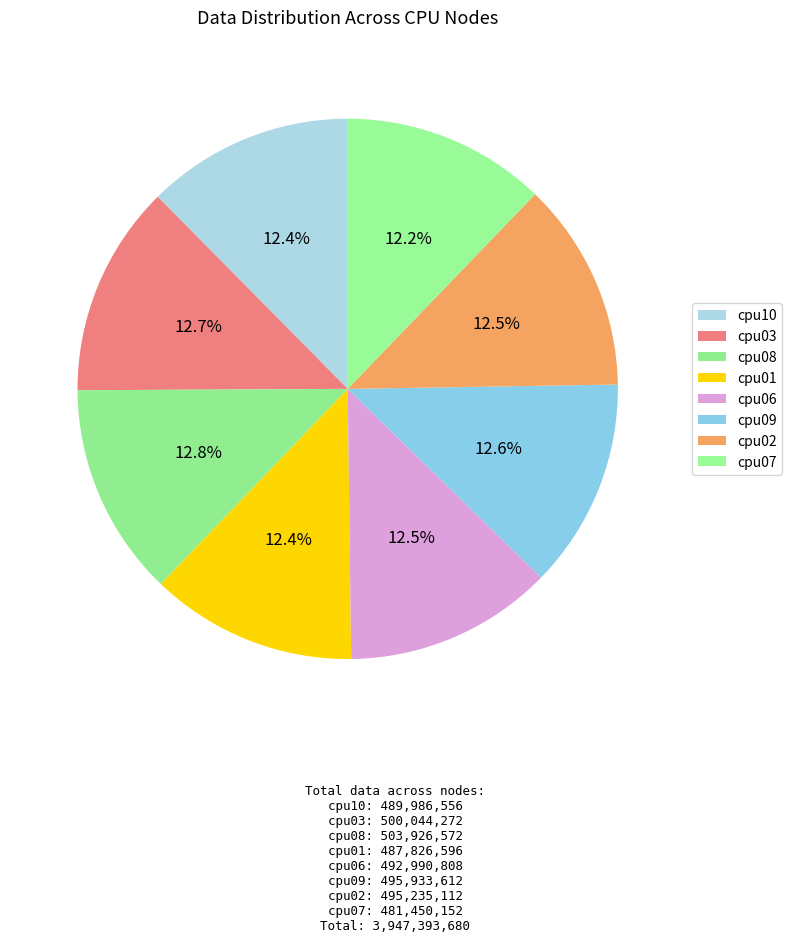

What is the total percentage of cpu09 and cpu02?

25.1%